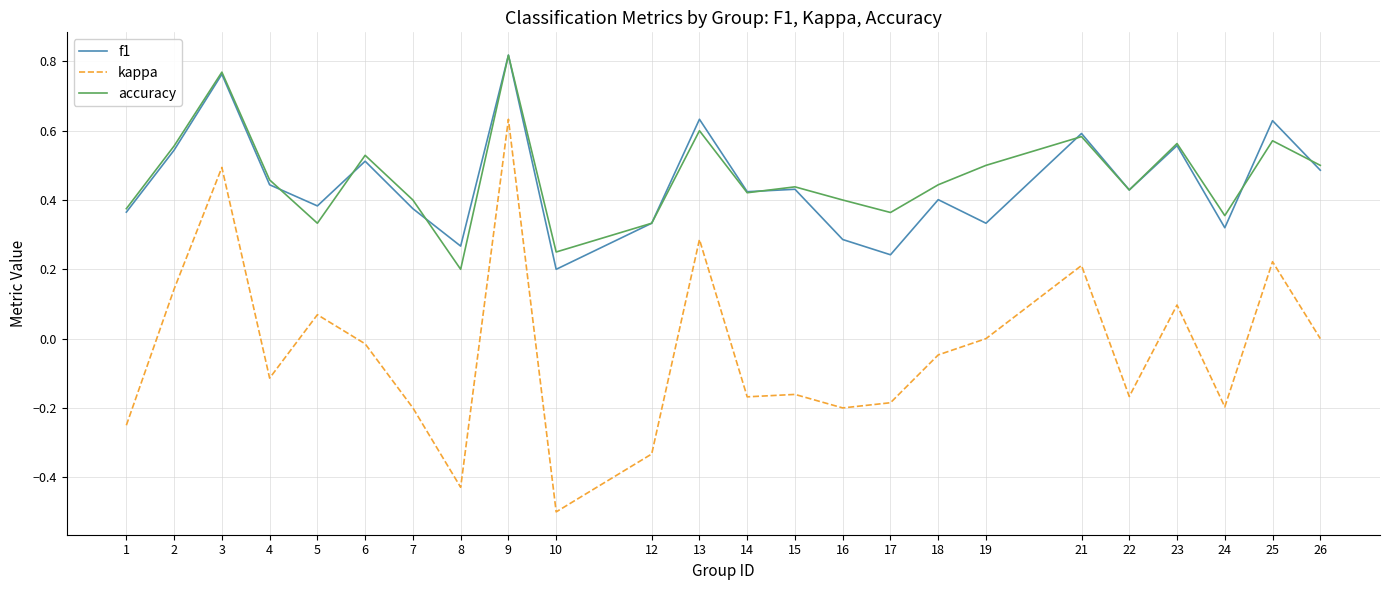

True or false: accuracy and kappa intersect in this chart.

False